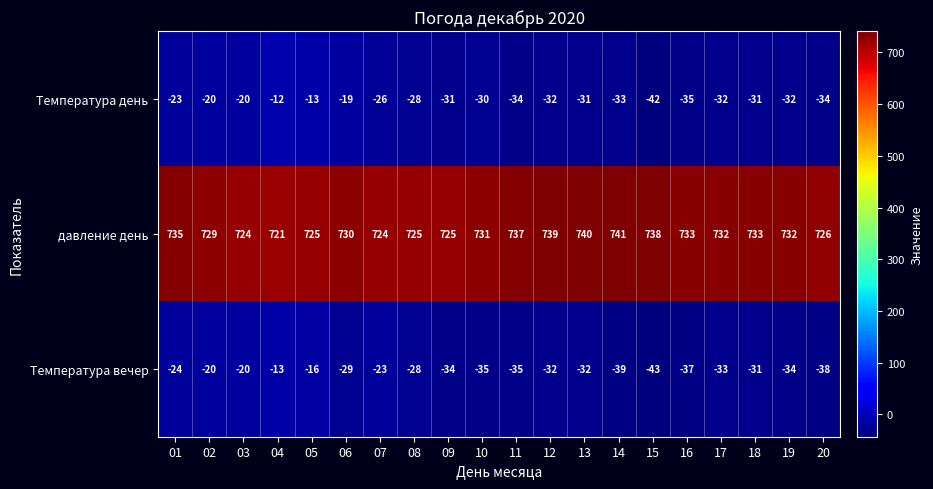

At which label does давление день reach its minimum?

04